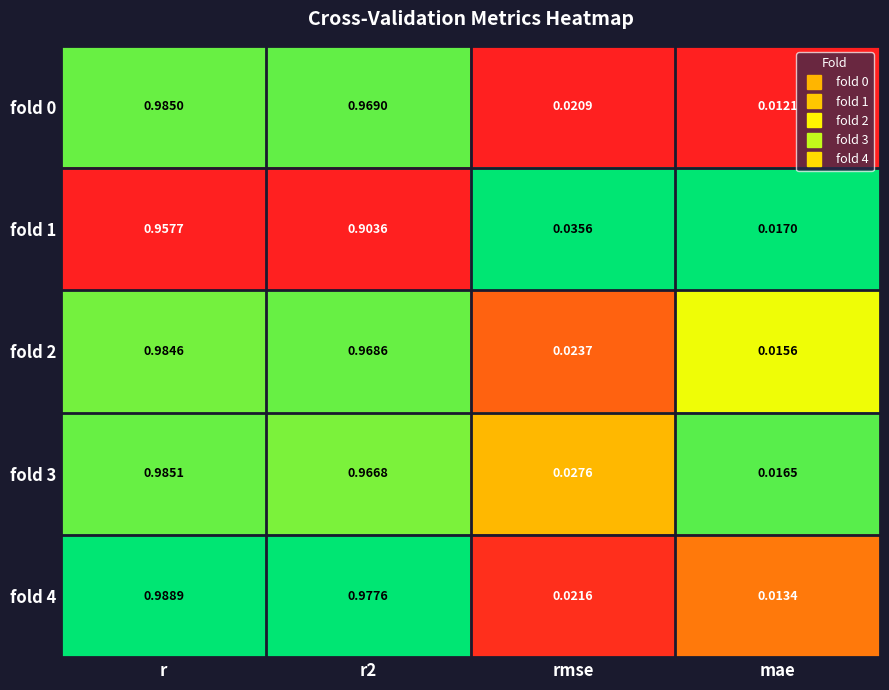

Which label corresponds to the largest value in the chart?

r